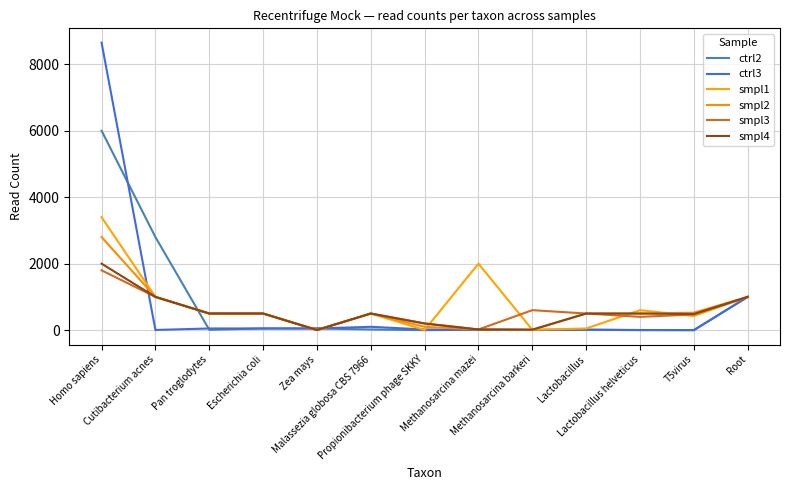

What are all the series names shown in the legend?

ctrl2, ctrl3, smpl1, smpl2, smpl3, smpl4